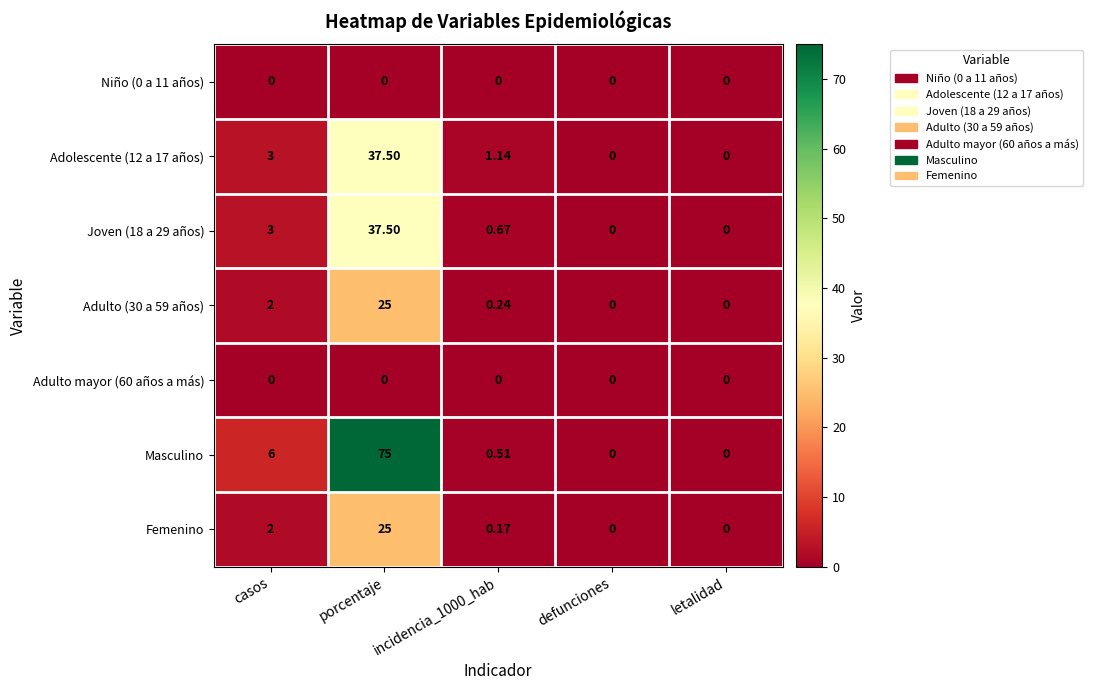

Where is Masculino nearest to the value 37?

casos